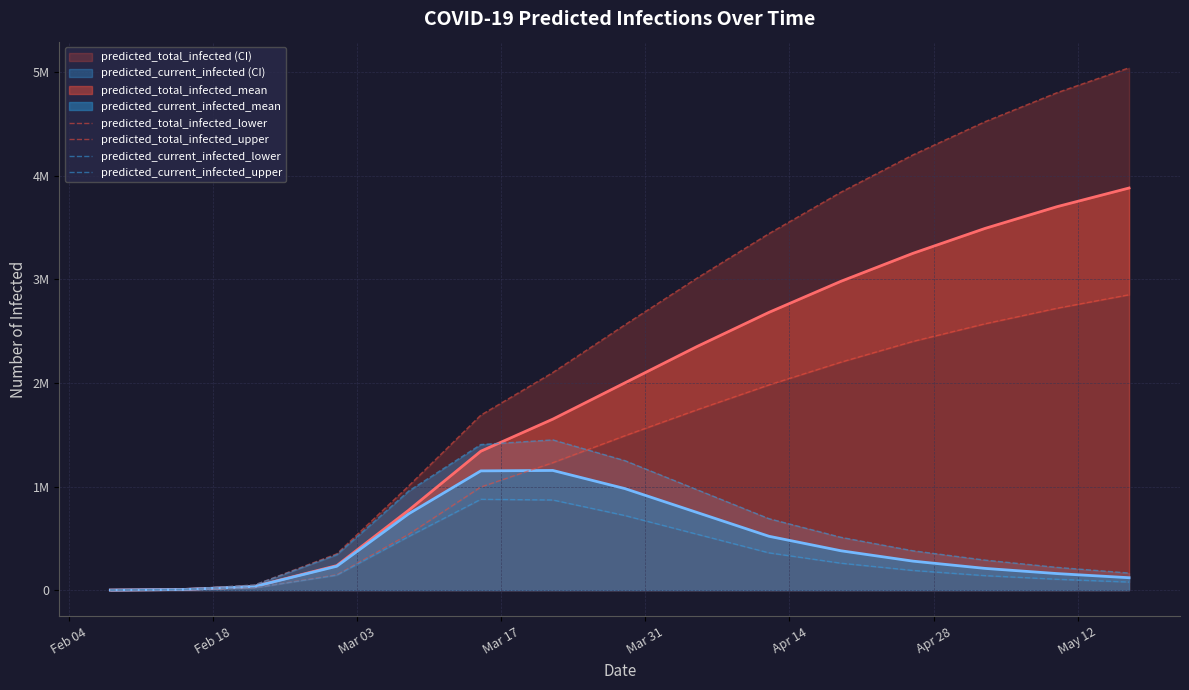

Does the chart have visible grid lines?

Yes